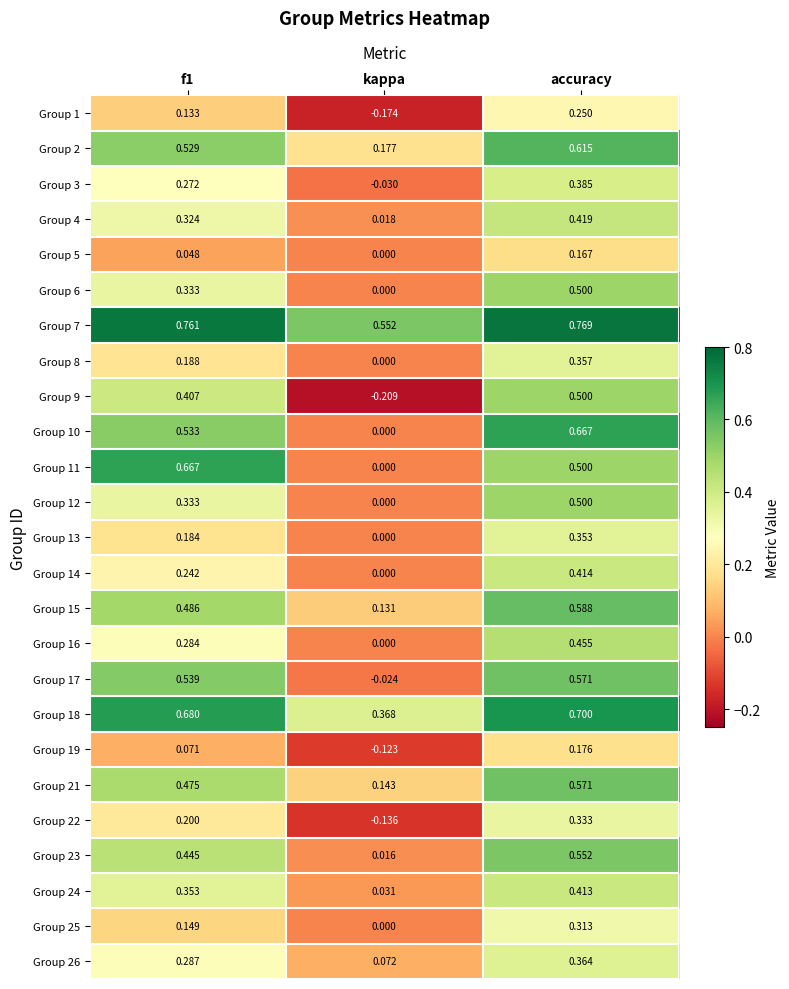

Is the value of Group 18 at accuracy greater than the value of Group 13 at accuracy?

Yes